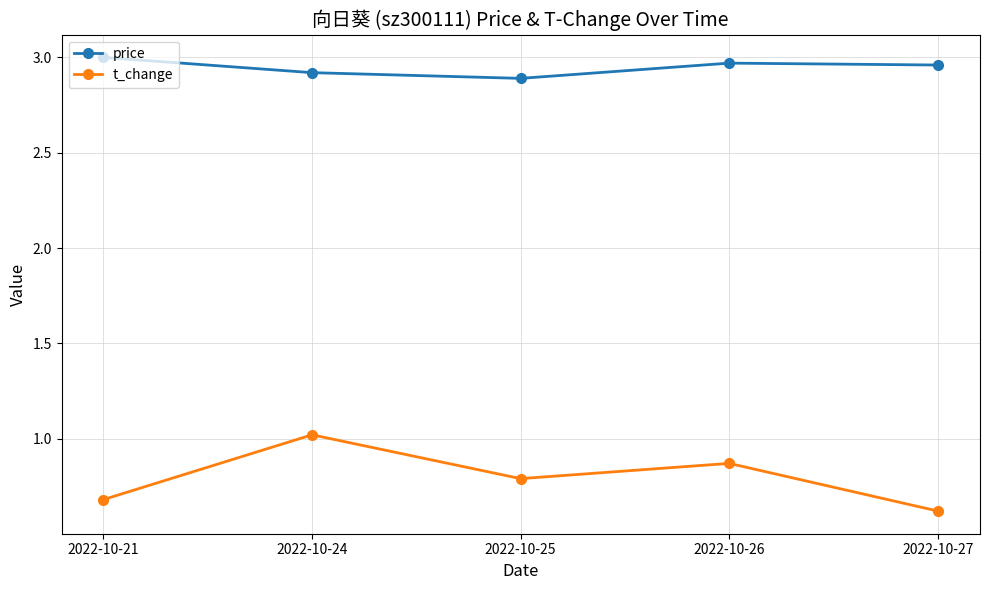

Where is the first local minimum for t_change?

2022-10-25